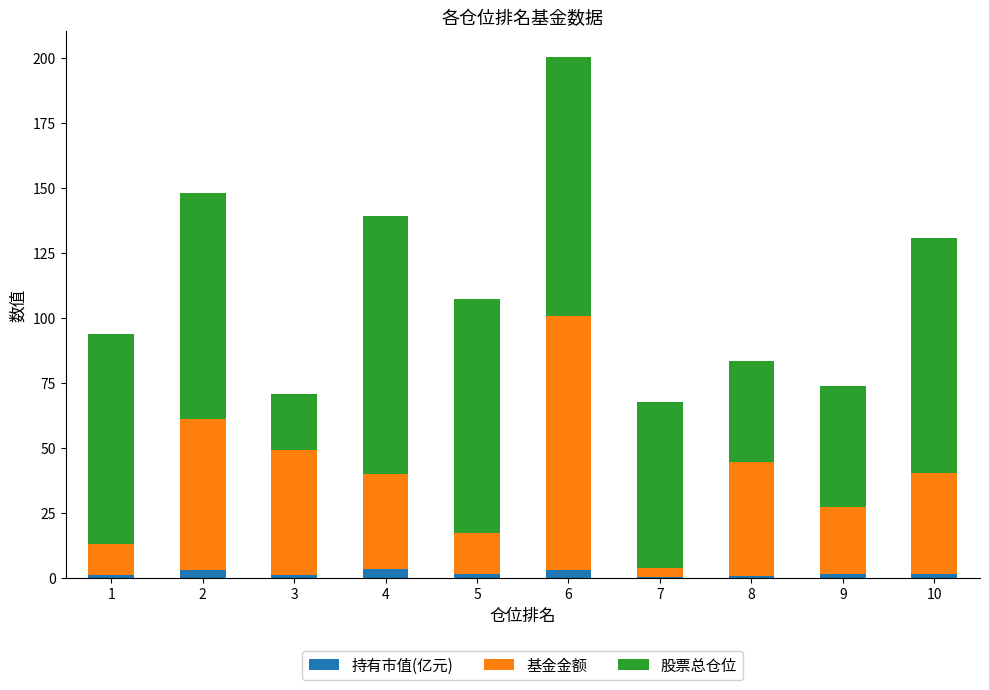

The 持有市值(亿元) series shows 0.3 at 7. True or false?

True